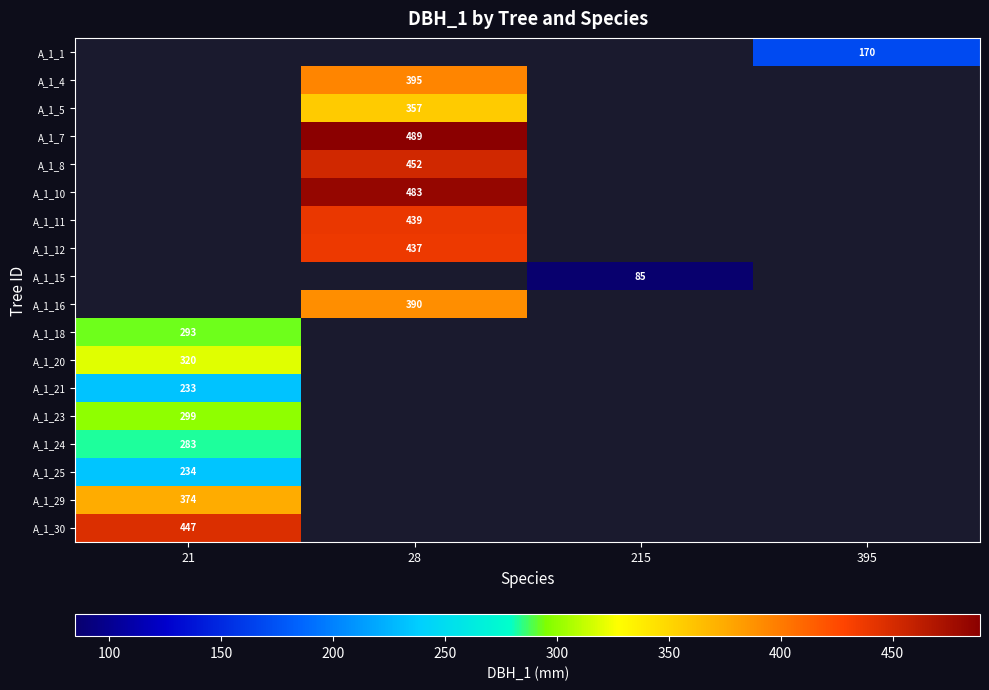

What is the minimum value shown in the chart?

85.0